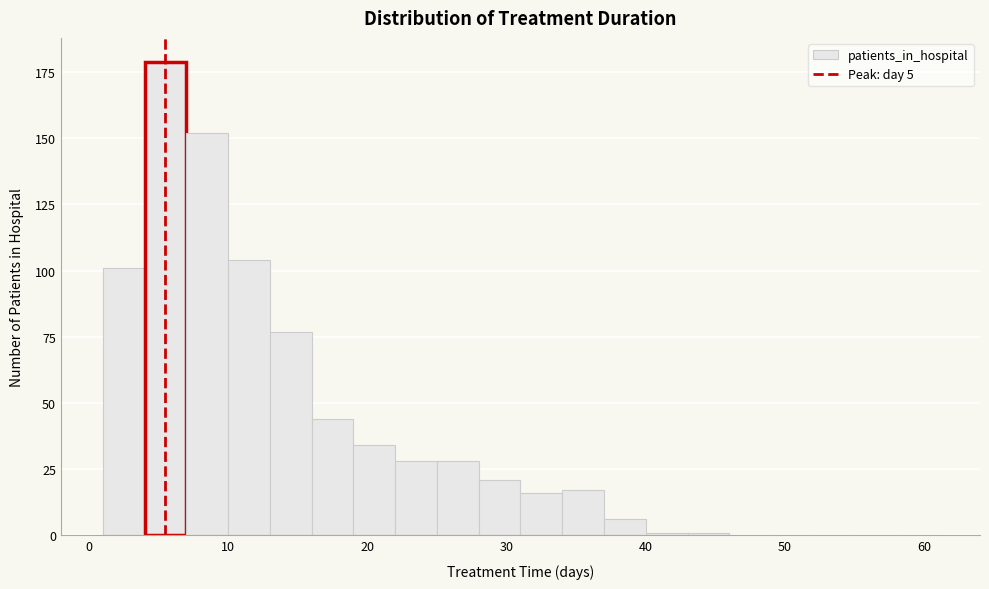

Read against the x-axis, roughly where is the centre of the tallest bar?

6